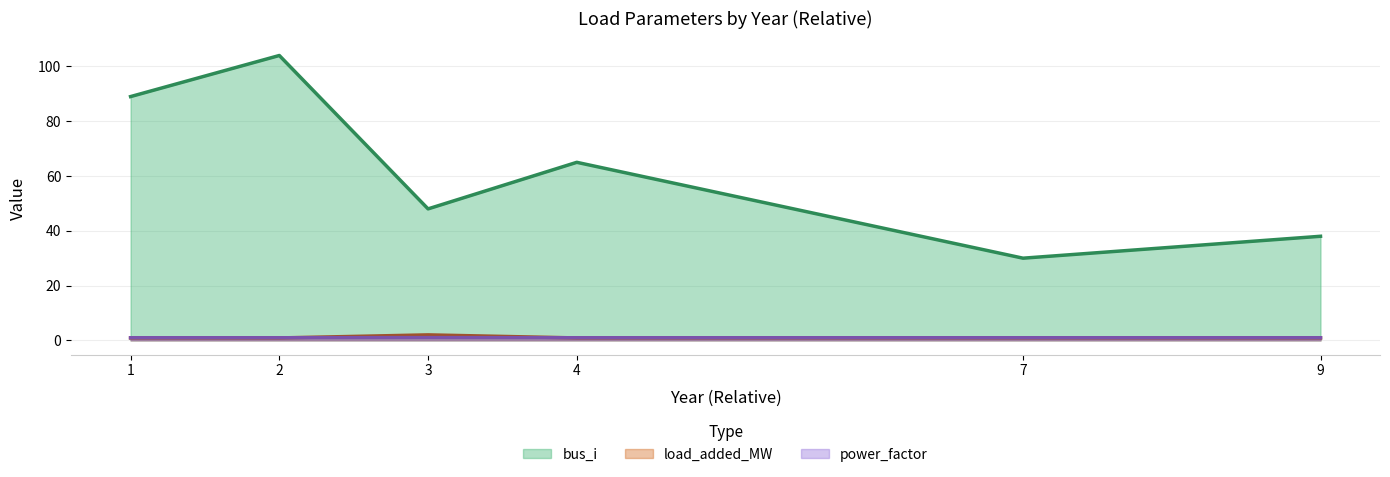

True or false: power_factor and bus_i intersect in this chart.

False